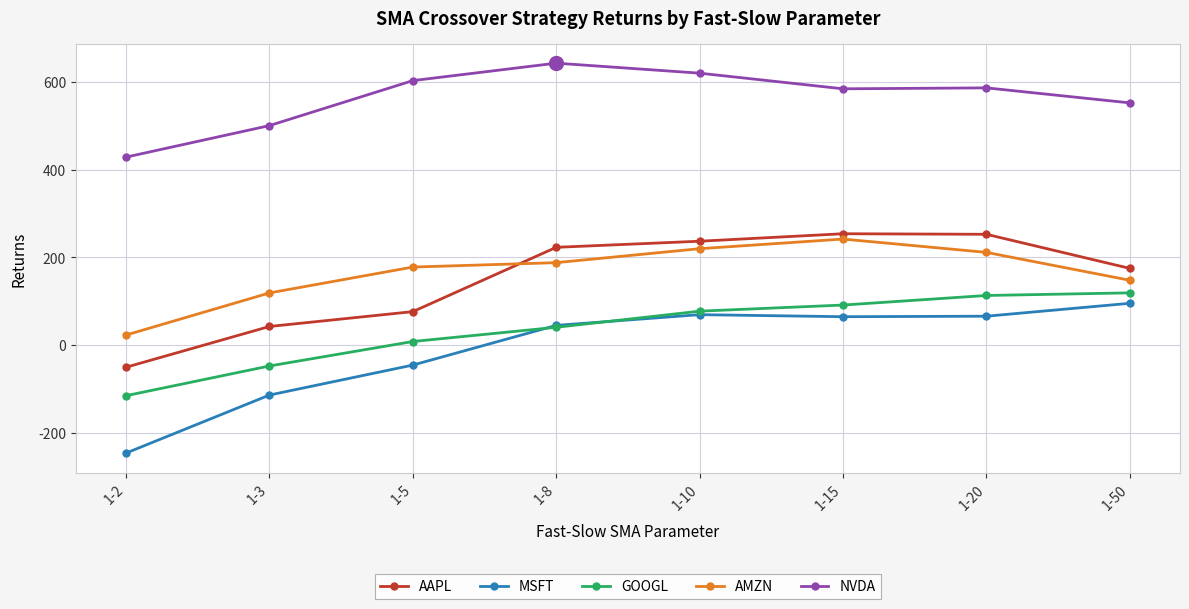

At which category does the chart reach its peak across all series?

1-8